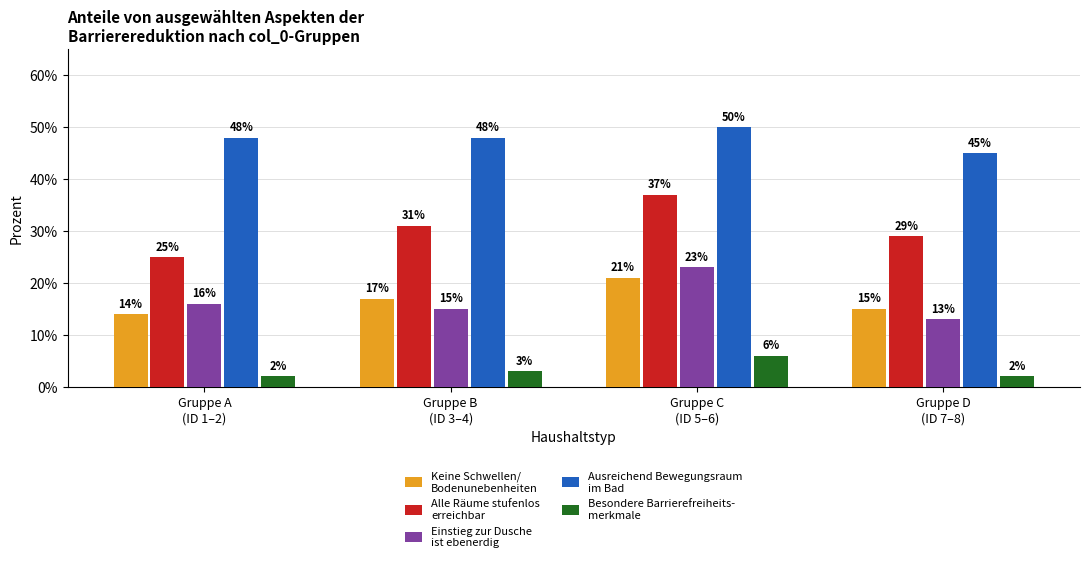

Are the bars grouped side by side (vs. stacked)?

Yes